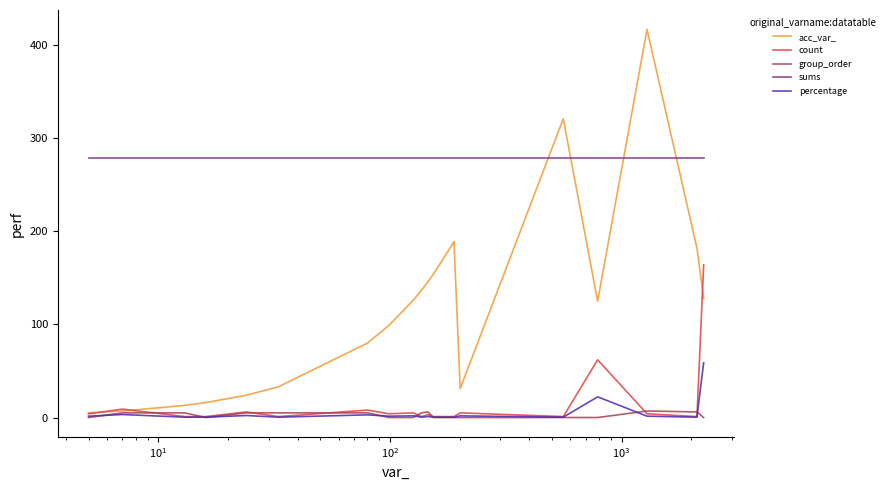

List the series in order of their peak value, highest first.

acc_var_, sums, count, percentage, group_order